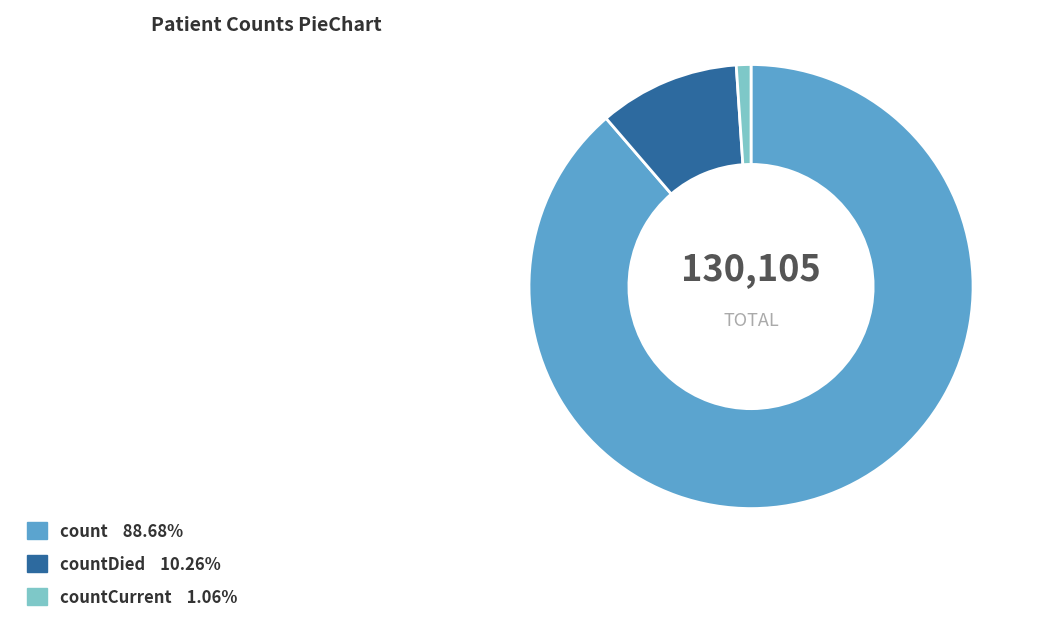

Does any single category account for the majority?

Yes